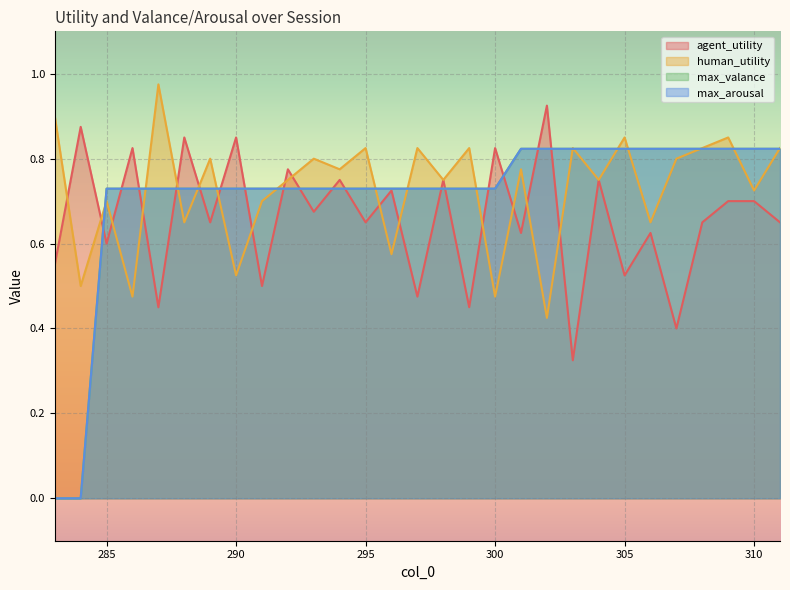

Which series ends up on top after the final intersection of max_arousal and agent_utility?

max_arousal